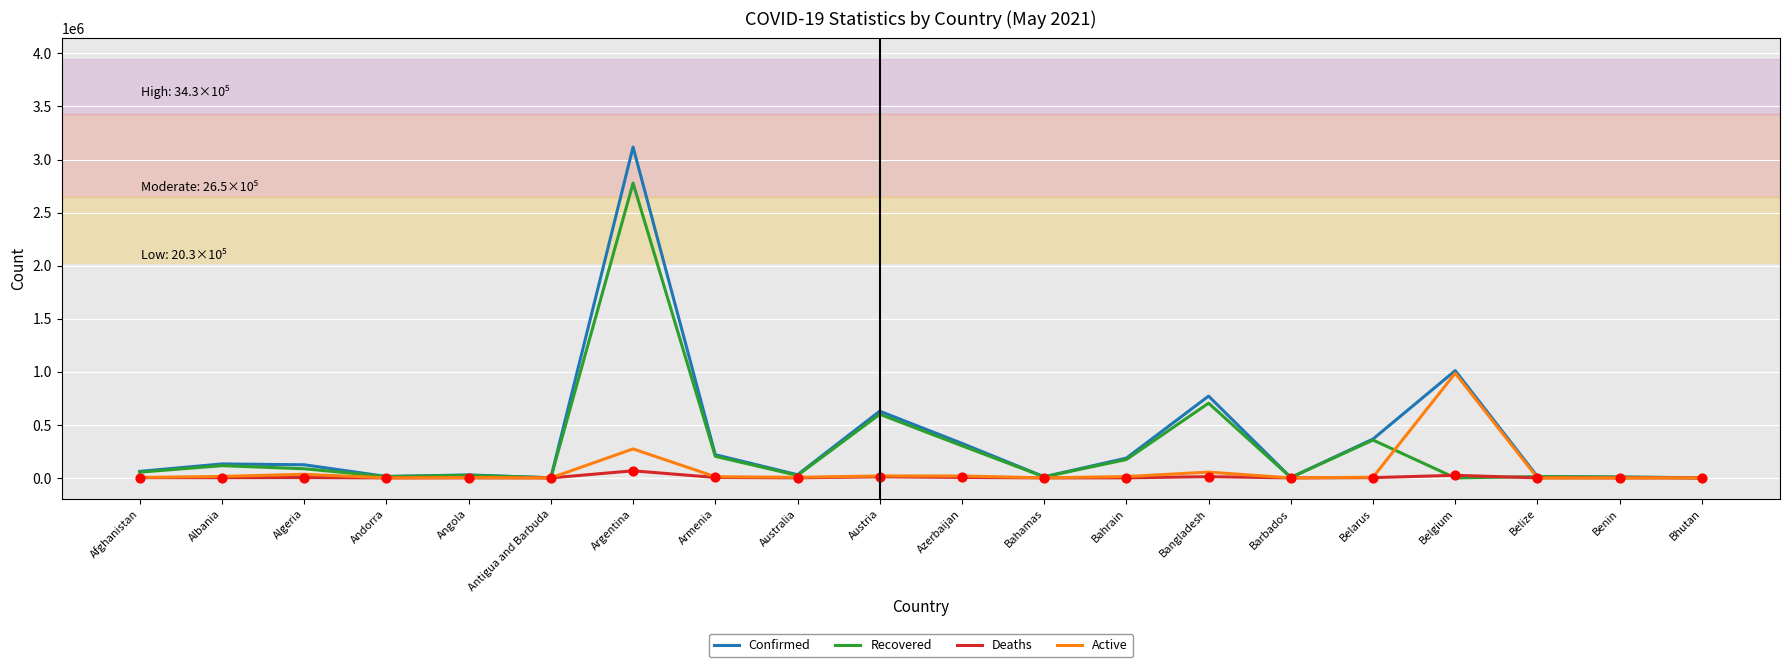

At which category is the sum across all series the highest?

Argentina